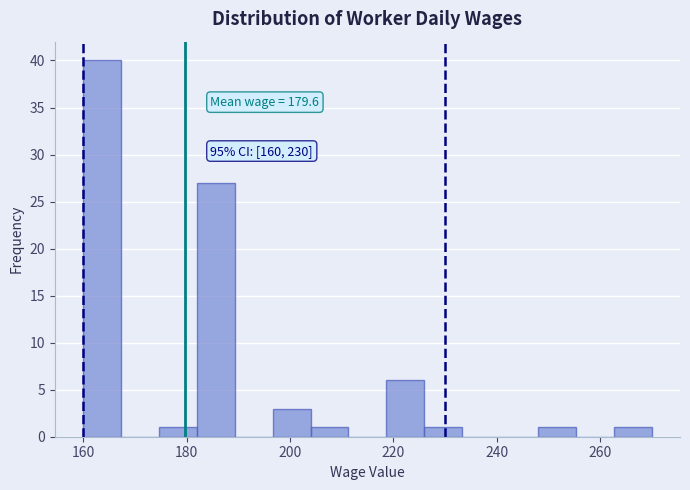

Around what value on the x-axis is the tallest bar? Give the approximate position of its centre, as read against the axis.

164